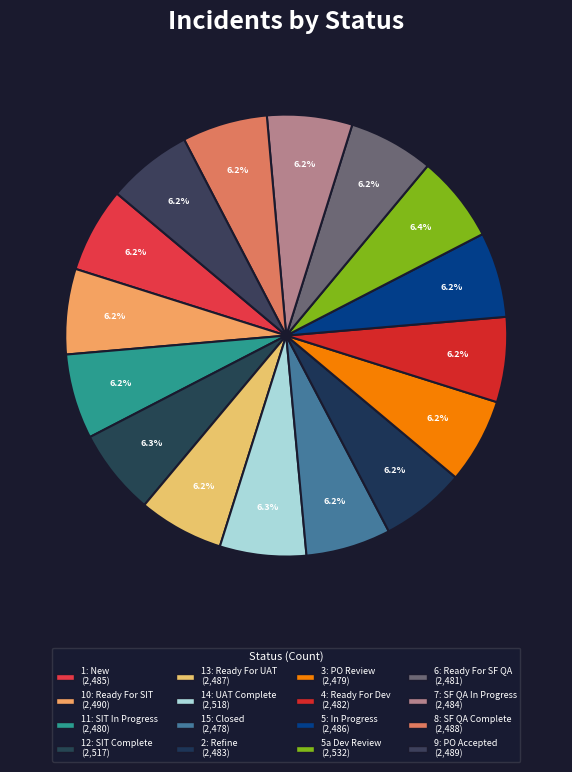

How many slices are in this pie chart?

16